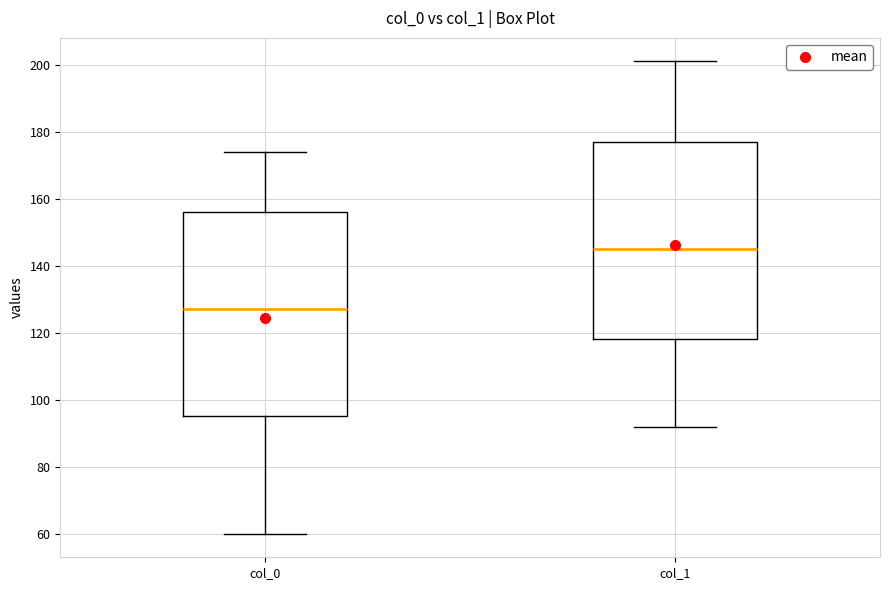

Reading left to right, read every box against the y-axis: the position of its median line, the range the box covers, and the ends of its whiskers. The values are not printed on the chart, so give them approximately, as read against the axis.

col_0: median 128, box 96 to 156, whiskers 60 to 174
col_1: median 146, box 118 to 178, whiskers 92 to 202